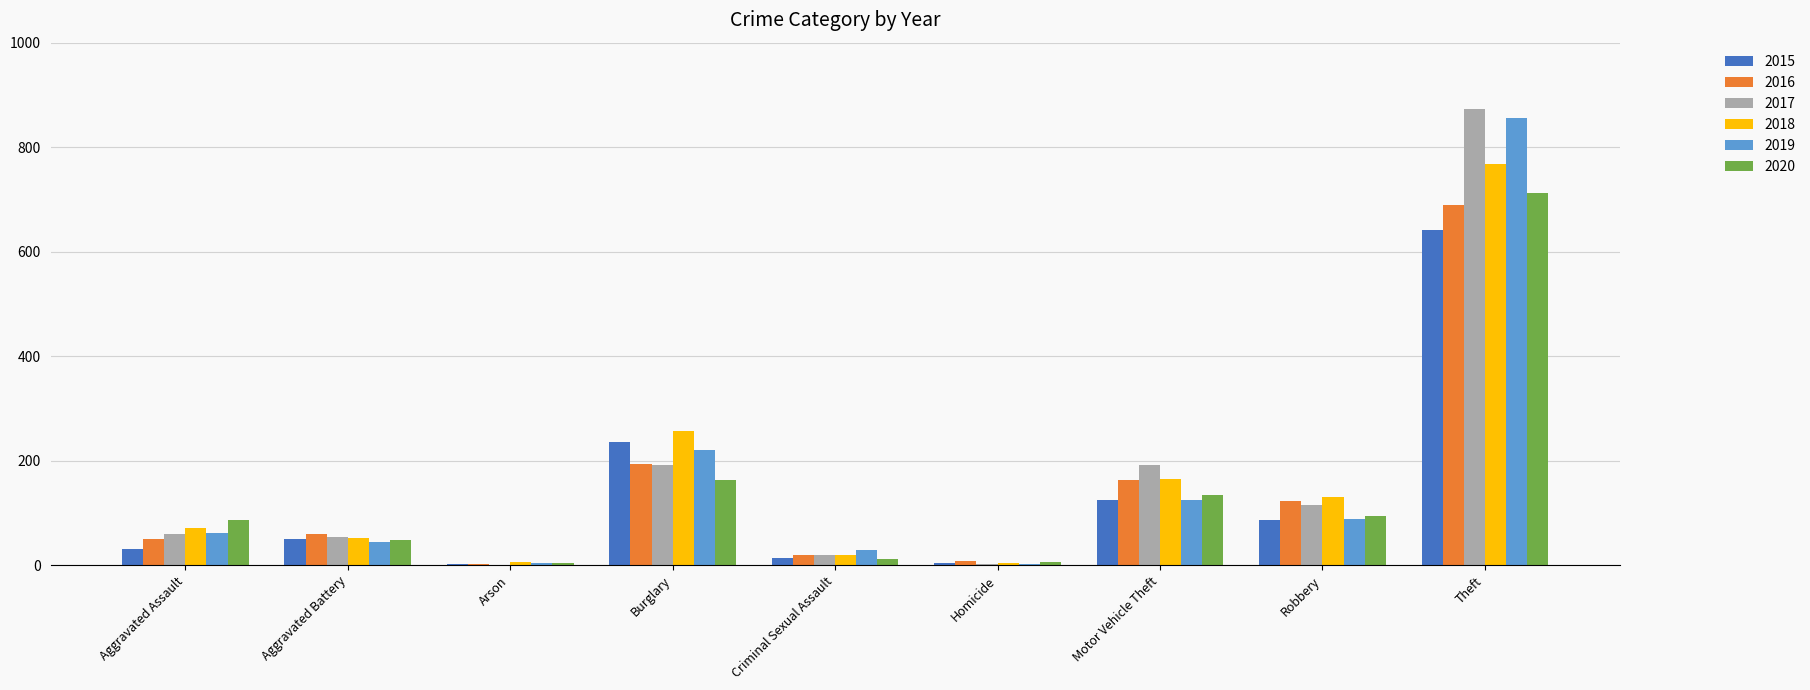

What is the sum of the 2019 values at Motor Vehicle Theft and Theft?

980